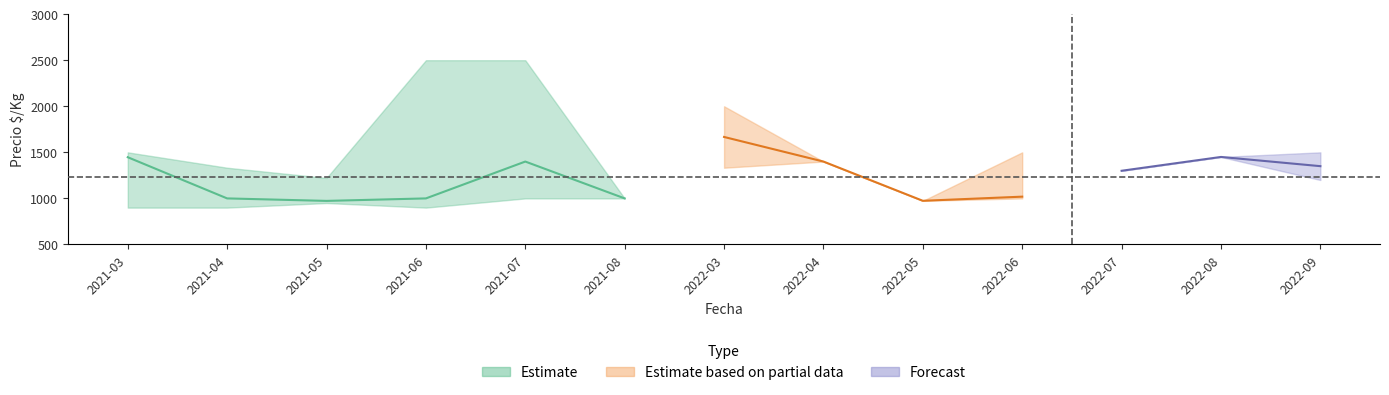

What is the label of the 9th point from the right?

2021-07